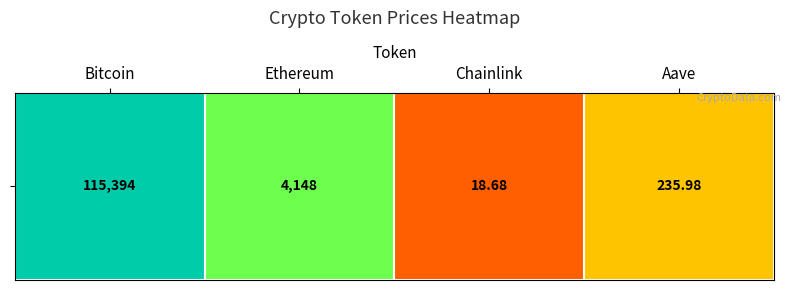

What is the difference between the values at Bitcoin and Ethereum?

1.4